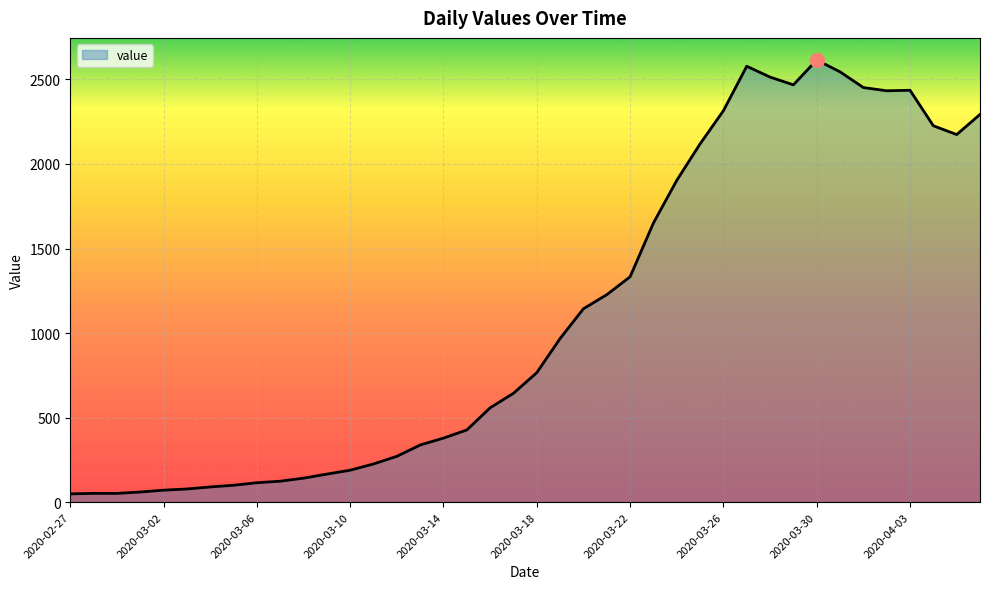

What is the greatest value displayed?

2615